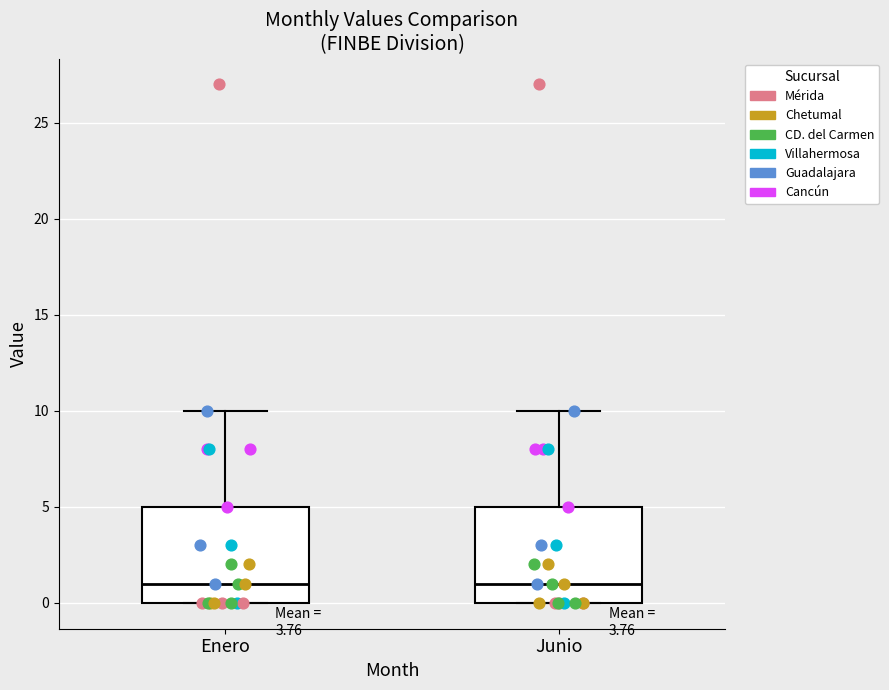

Where does the median line of the box for Enero sit on the y-axis? The values are not printed on the chart, so give them approximately, as read against the axis.

1